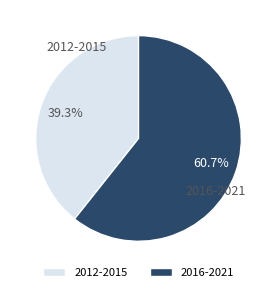

To the nearest percent, what is the difference between the largest and smallest slice percentages?

21%